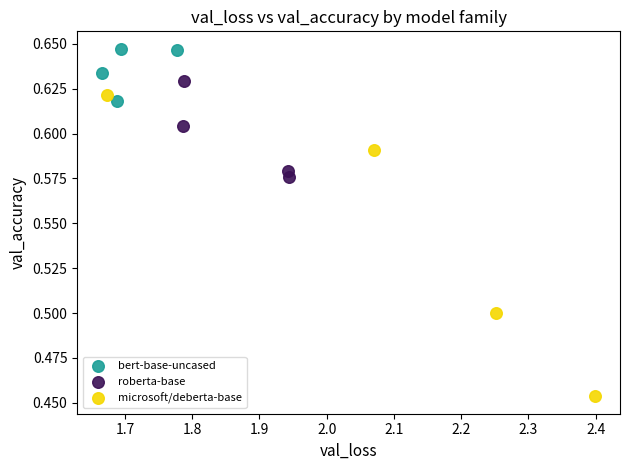

Which series has the largest Y range (max minus min)?

microsoft/deberta-base